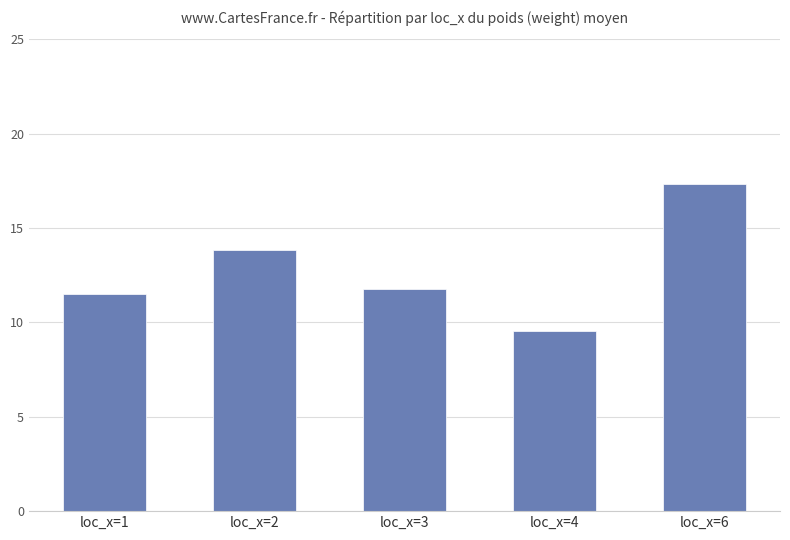

What is the difference between the maximum and second lowest values?

5.8